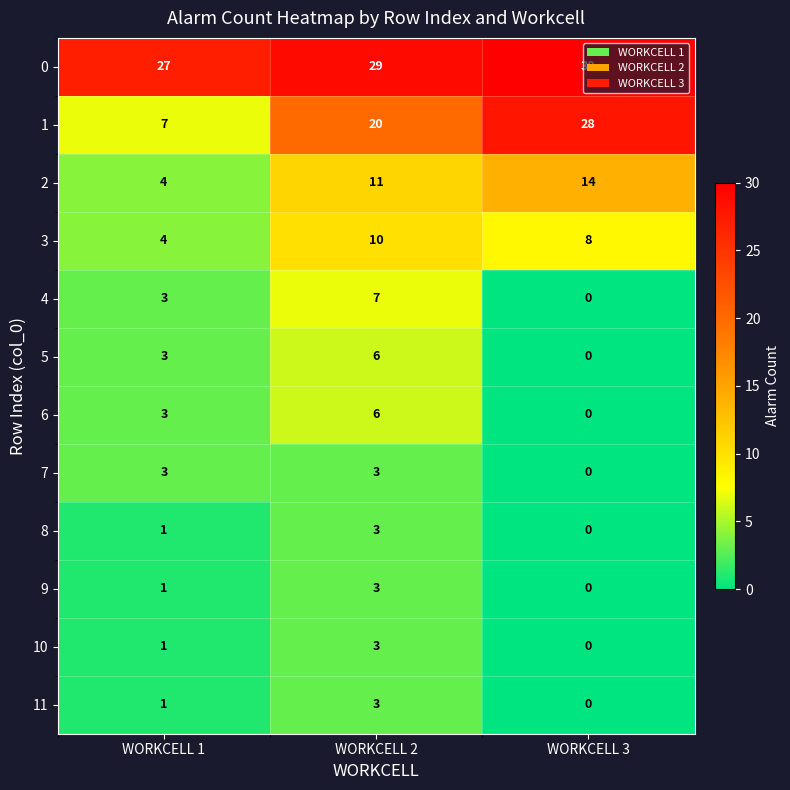

What is the total value across all series at WORKCELL 2?

104